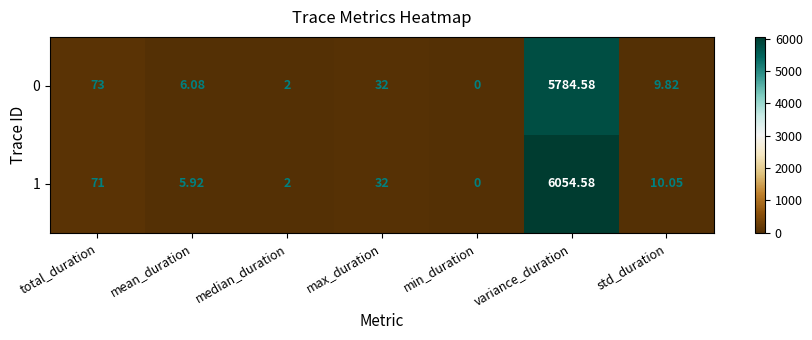

Where does the 1 series first go above 10?

total_duration